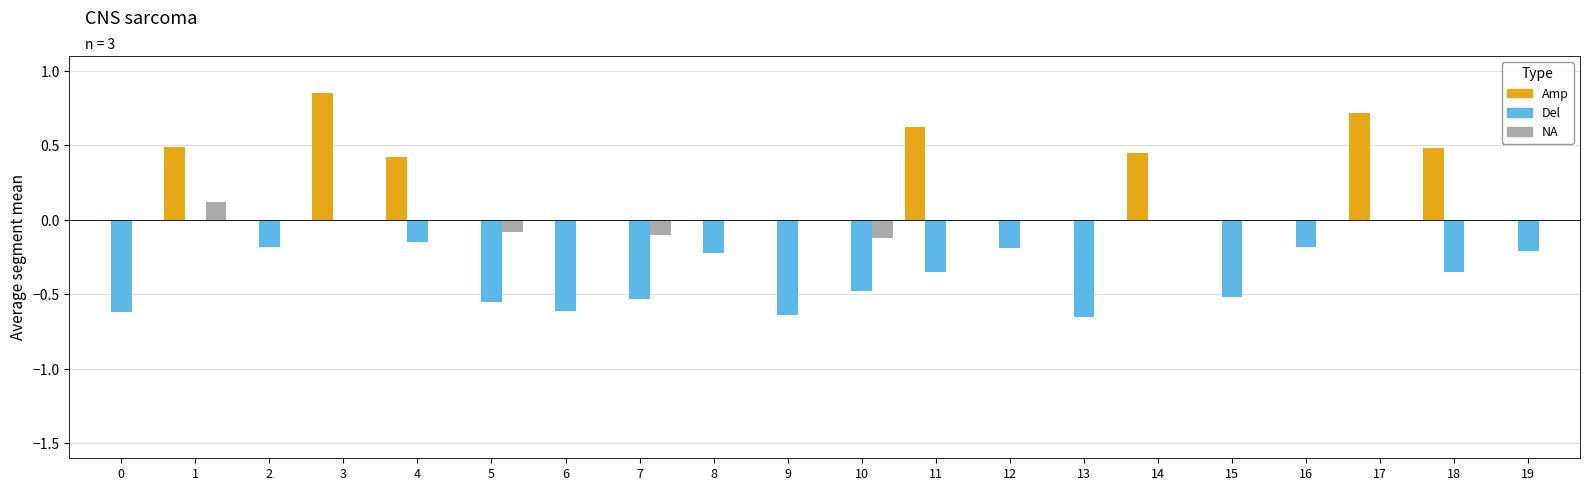

Which category has the highest value across all series?

3